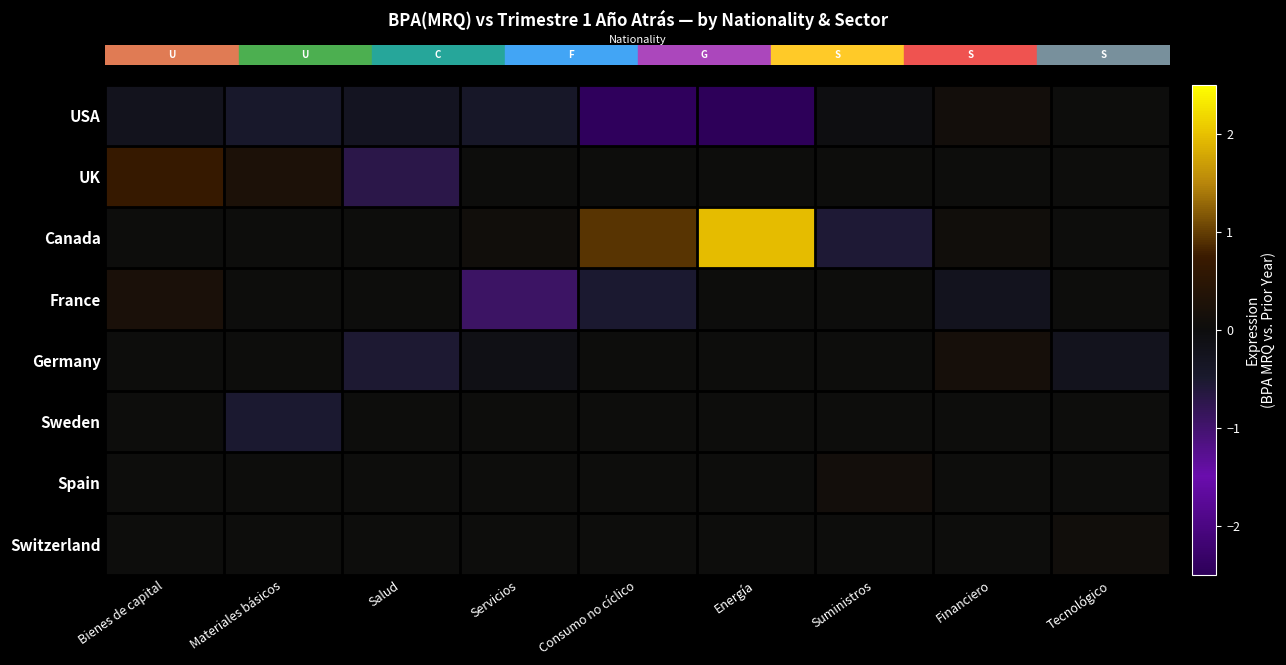

What is the spread (max minus min) of values at Salud?

0.7